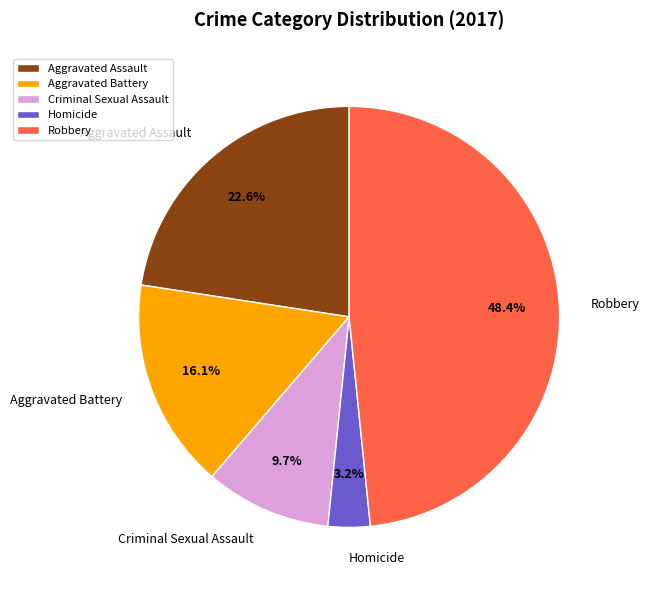

Between Aggravated Assault and Aggravated Battery, which is larger?

Aggravated Assault